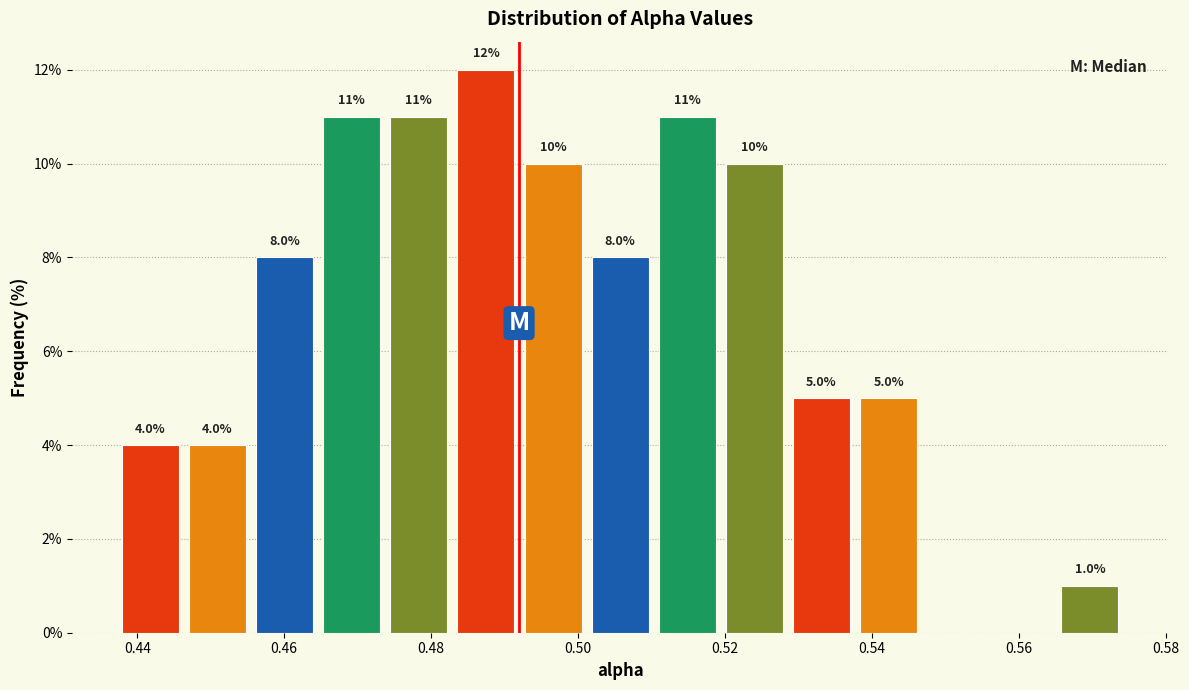

Which range on the x-axis has the tallest bar?

0.482 to 0.492